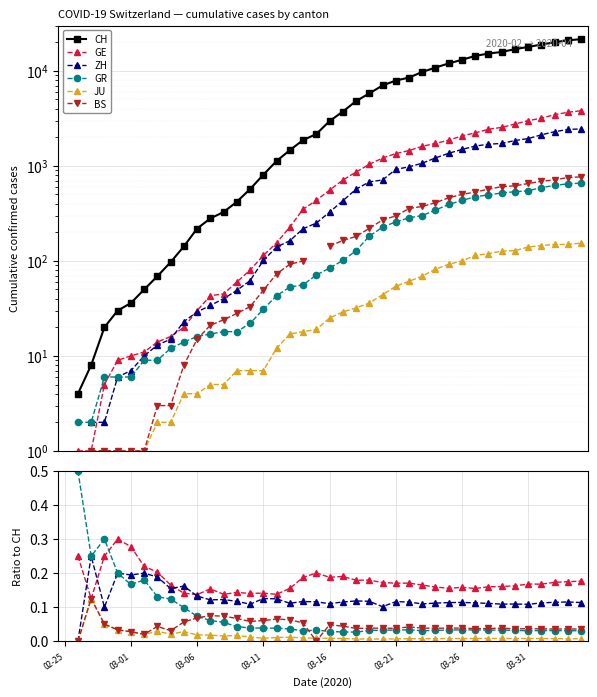

Does the chart display data point markers on the line(s)?

Yes